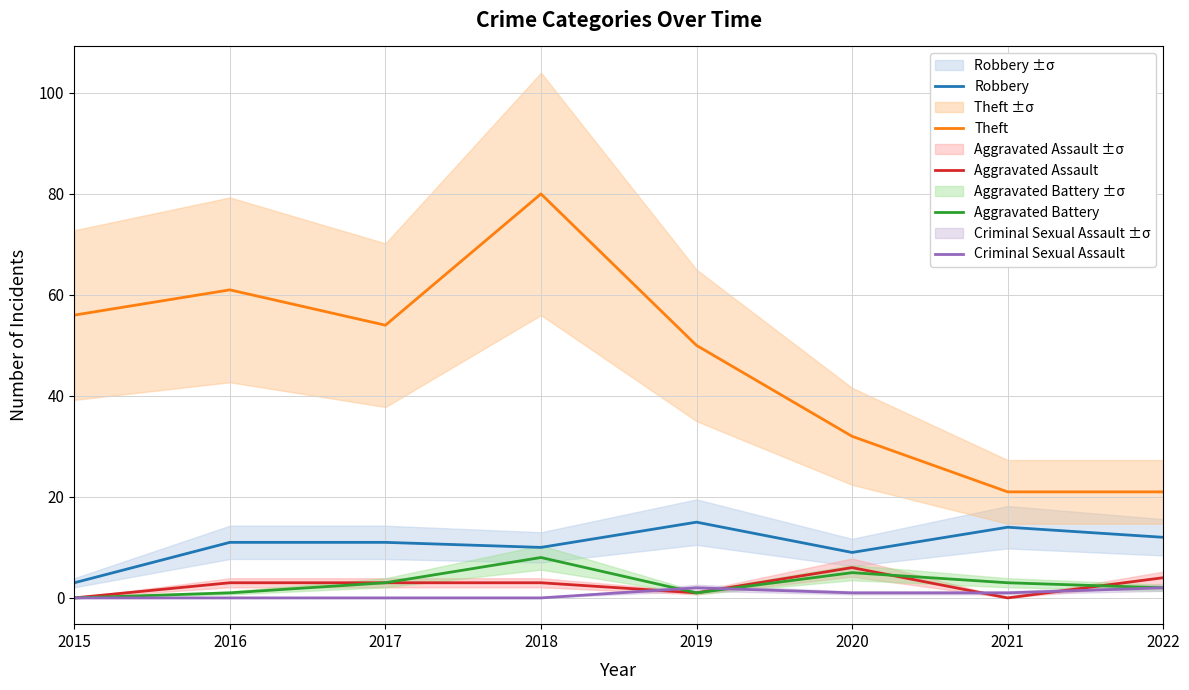

Read the Robbery value at 2017.

11